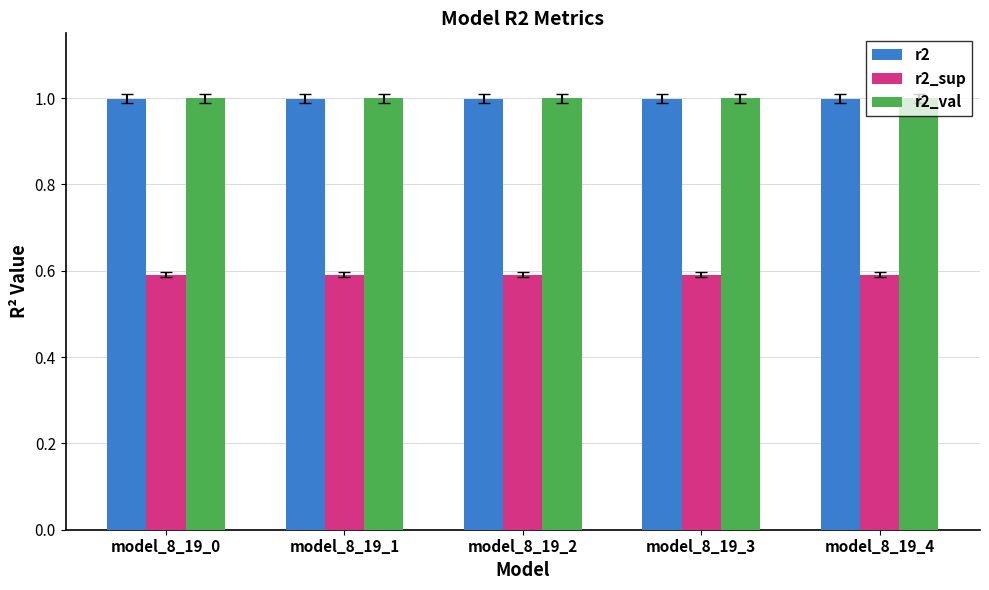

What is the difference between the highest and lowest values at model_8_19_2?

0.4